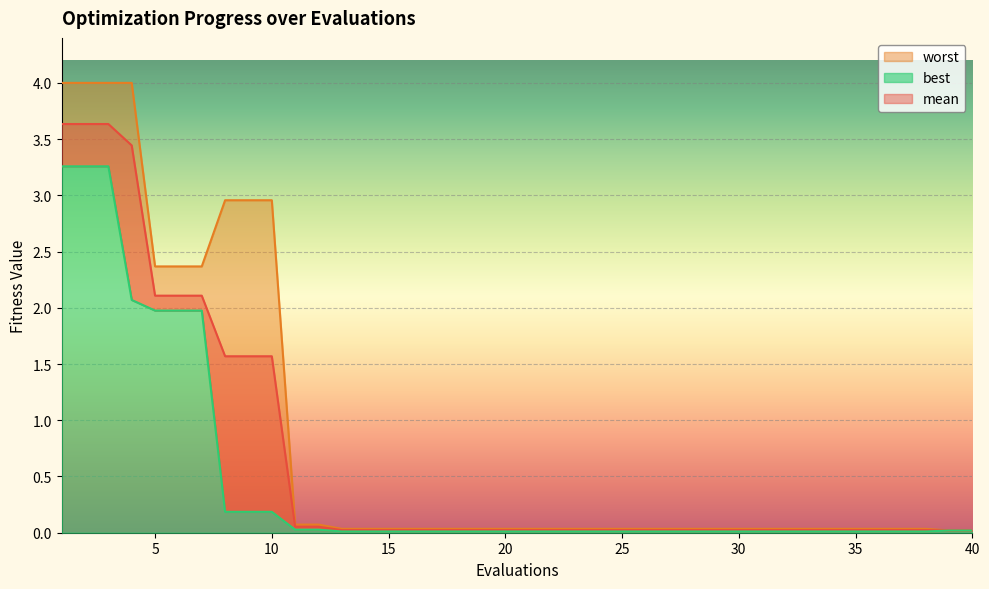

Which has a higher value, 7 or 19?

7